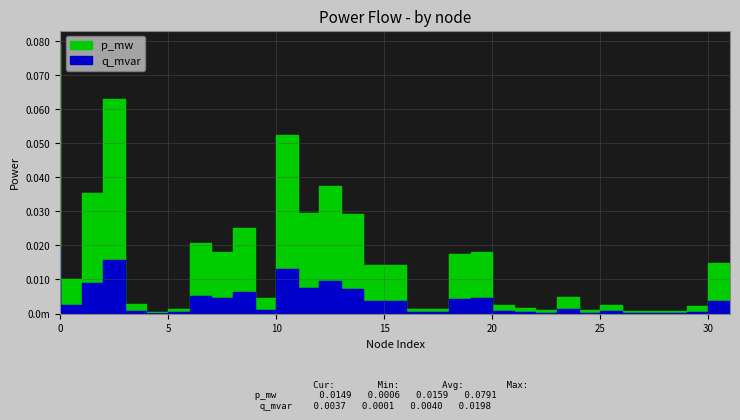

In q_mvar, how many points are higher than both neighbors (excluding endpoints)?

8